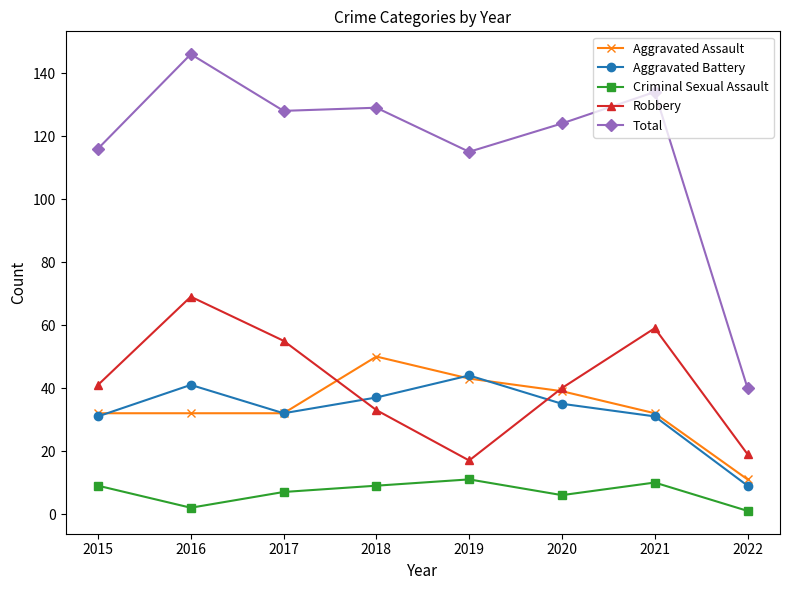

Which label corresponds to the largest value in the chart?

2016